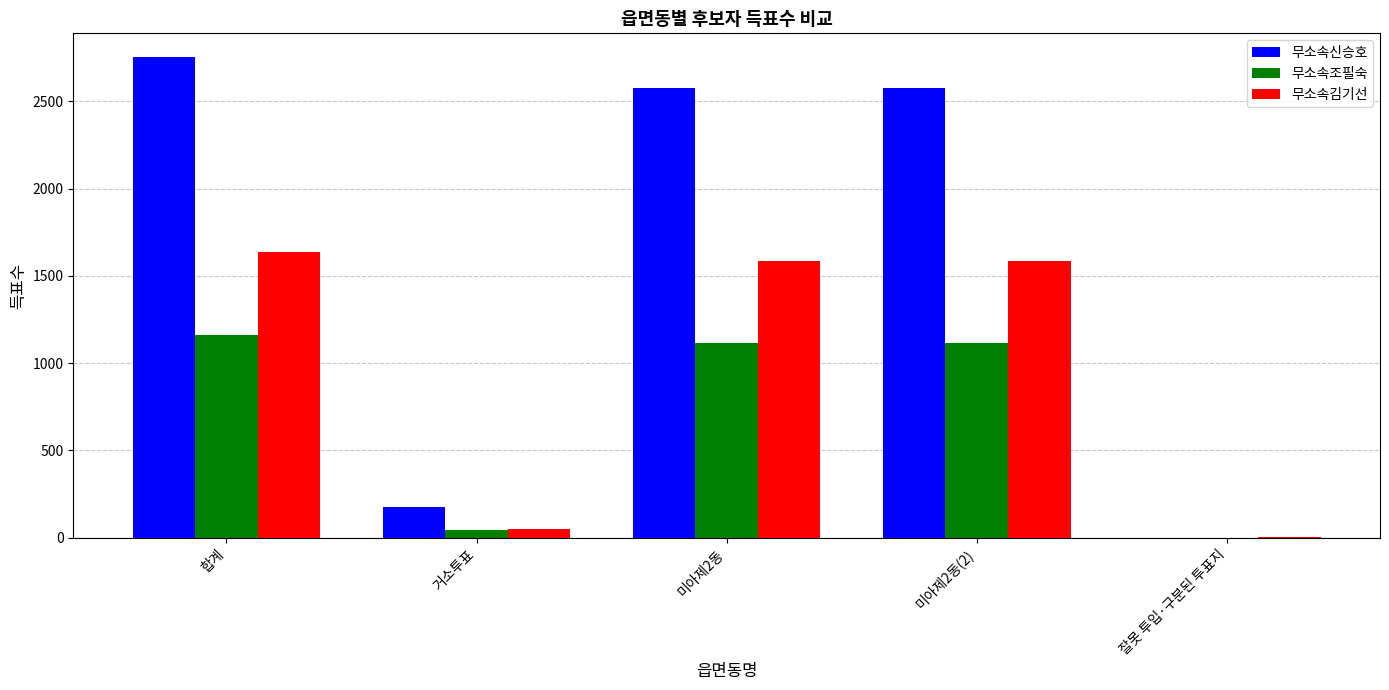

Read the 무소속김기선 value at 미아제2동, to the nearest 10.

1580